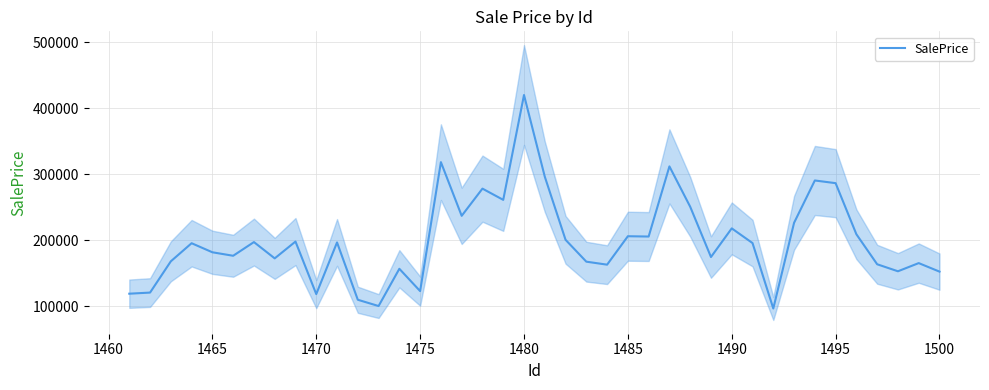

What is the lowest value of the SalePrice series?

96763.1